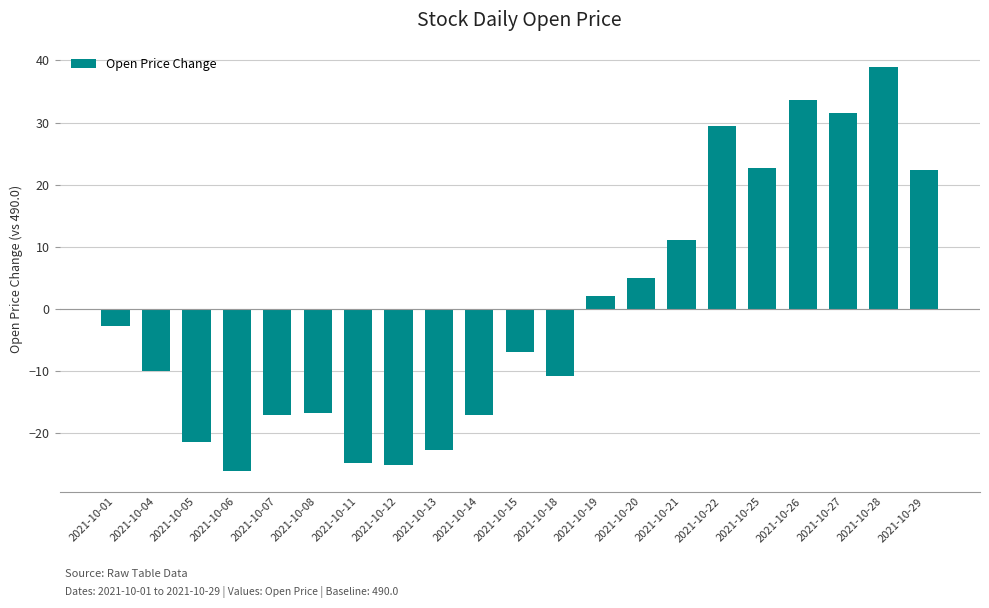

Which category has the lowest value across all series?

2021-10-06